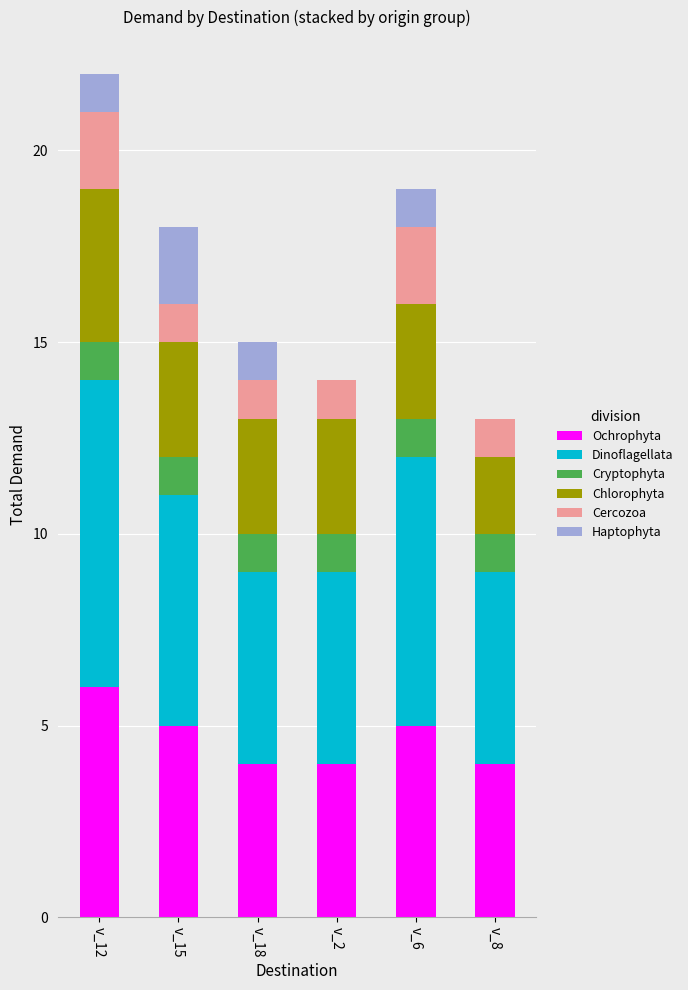

What are all the series names shown in the legend?

Ochrophyta, Dinoflagellata, Cryptophyta, Chlorophyta, Cercozoa, Haptophyta